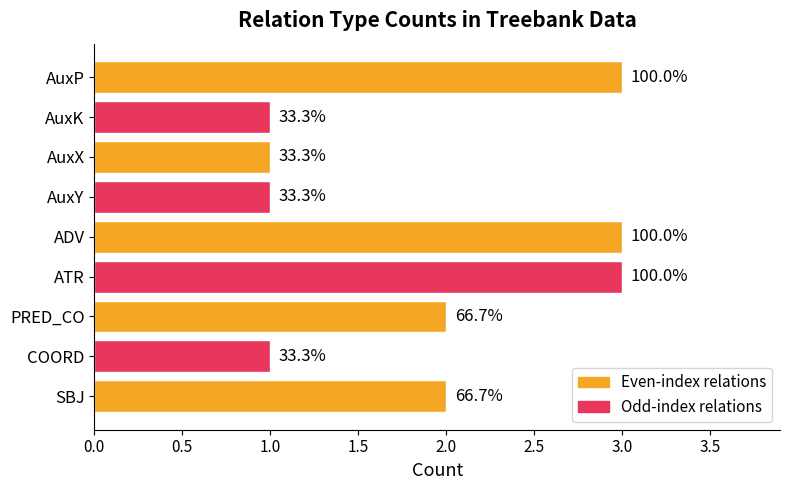

What is the minimum value shown in the chart?

1